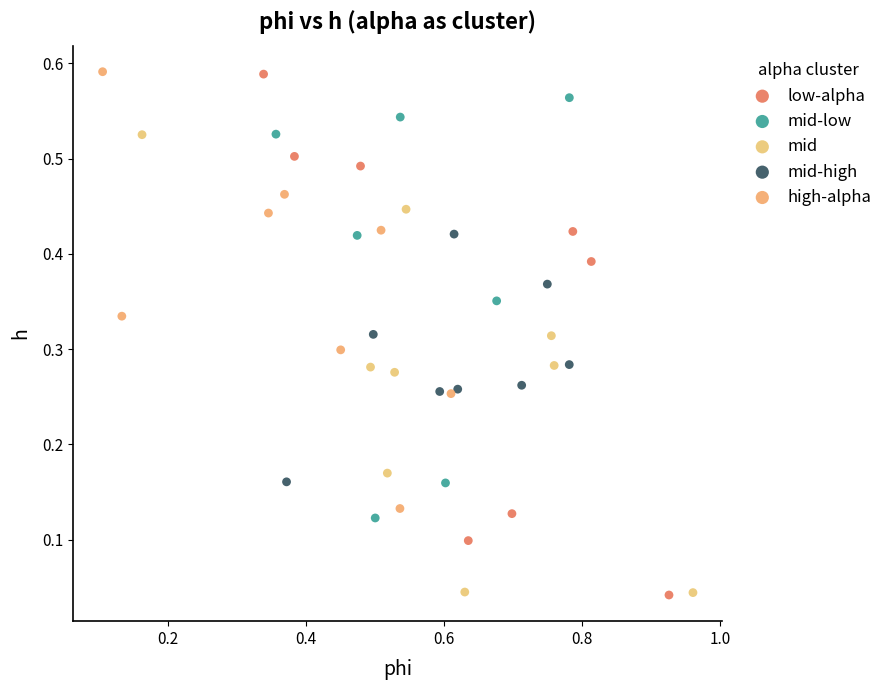

Which series has the widest spread of Y values?

low-alpha